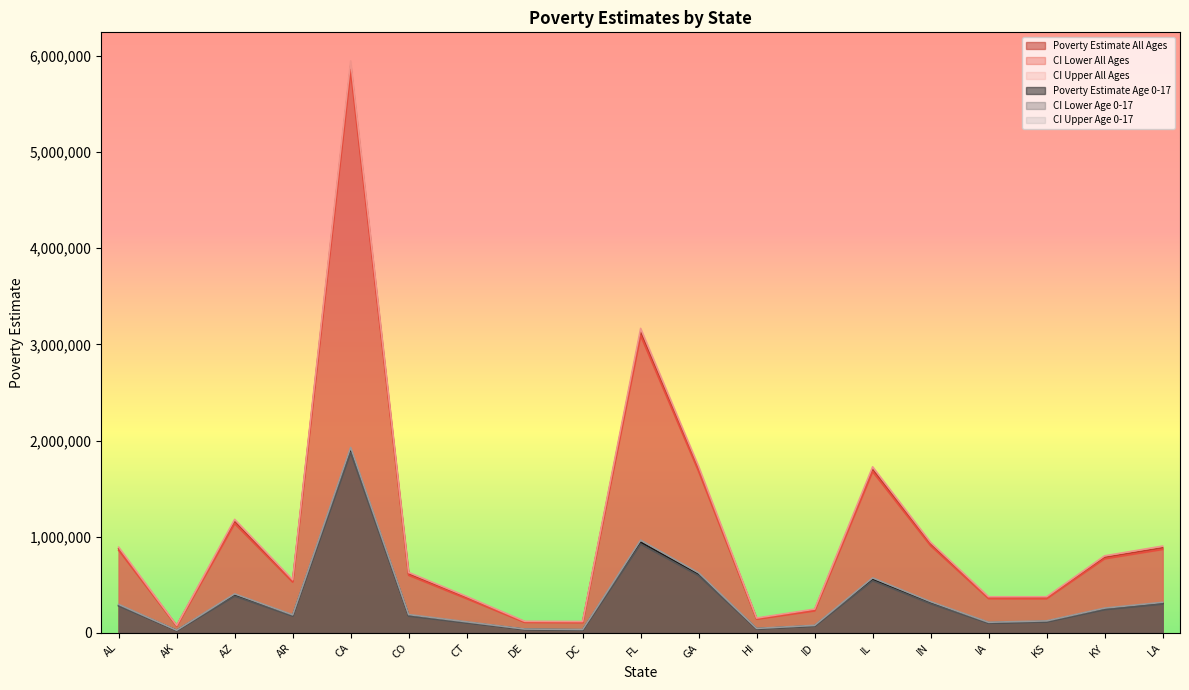

Which category has the highest value across all series?

CA